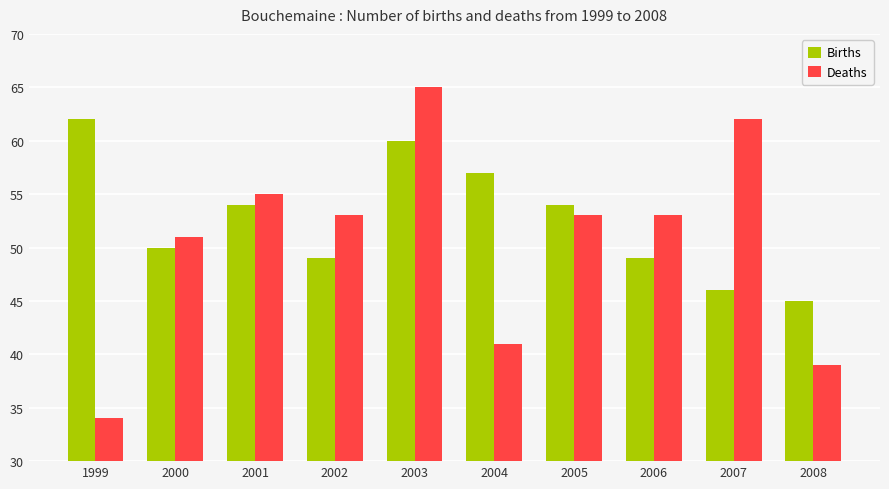

What is the sum of the Deaths values at 2005 and 2006?

106